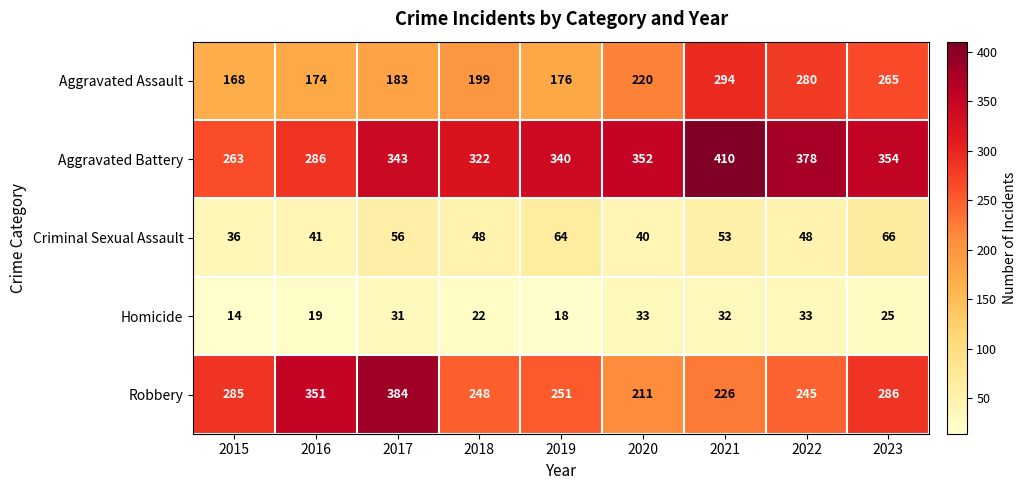

Which category has the lowest value across all series?

2015